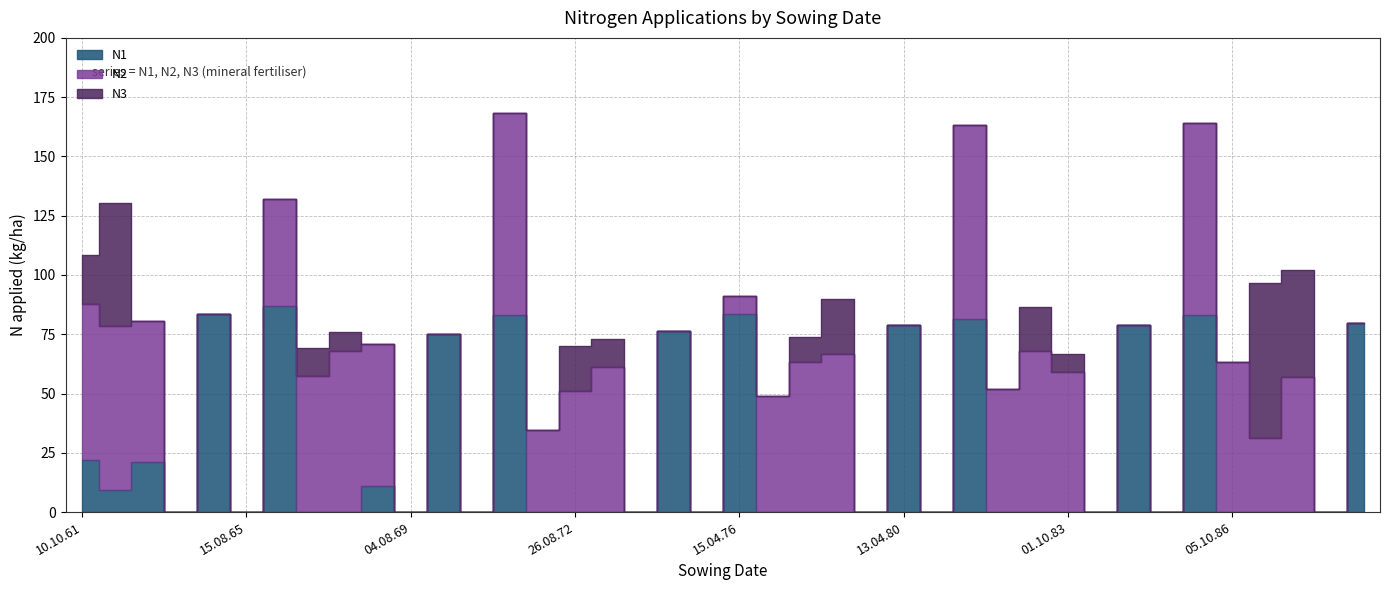

Is the value of N2 at 05.10.71 greater than the value of N1 at 04.08.69?

Yes